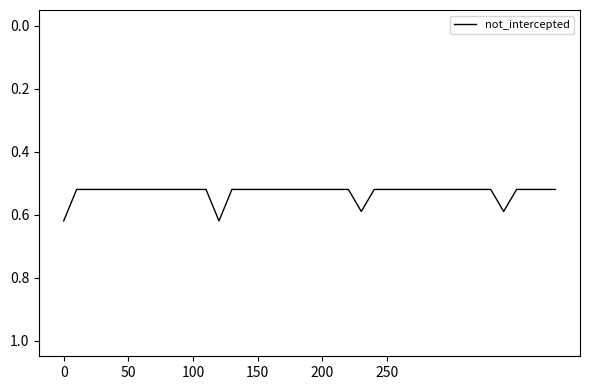

Where is the data nearest to the value 0?

50